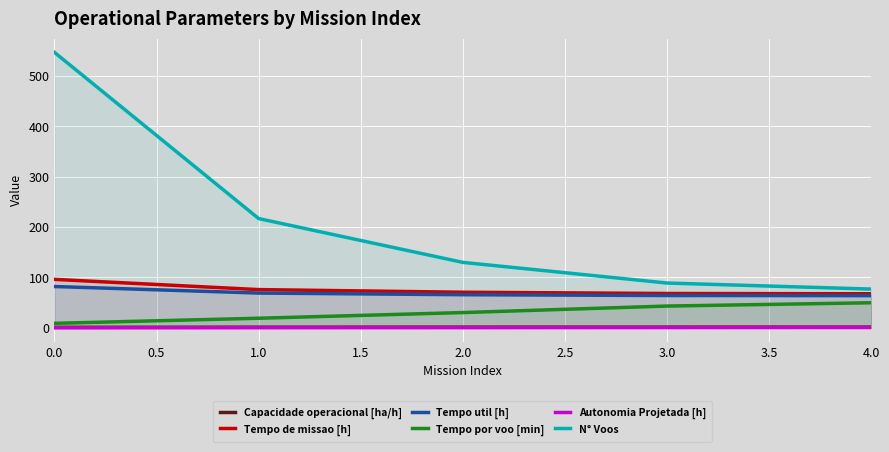

How many lines are shown in the chart?

6